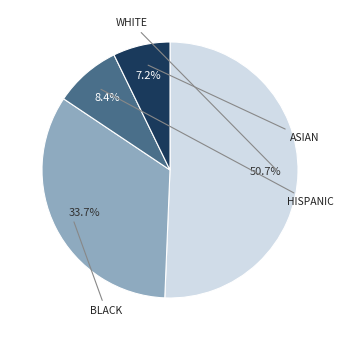

How many segments does this pie chart have?

4